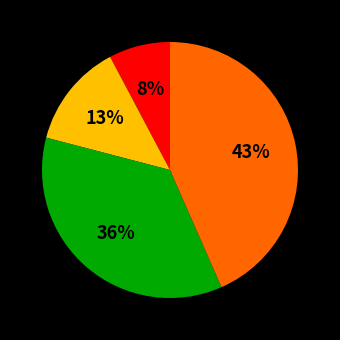

Is there any slice that represents more than half of the pie?

No